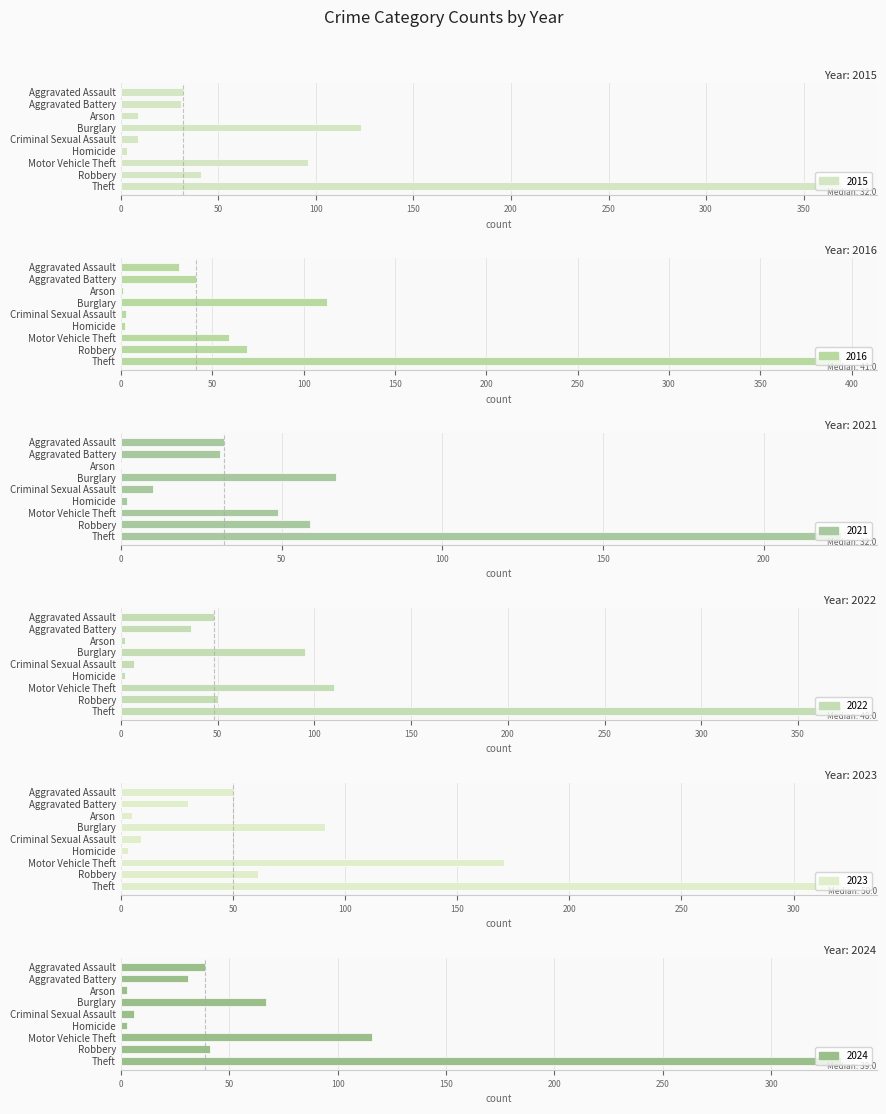

Count the number of data series in this chart.

6